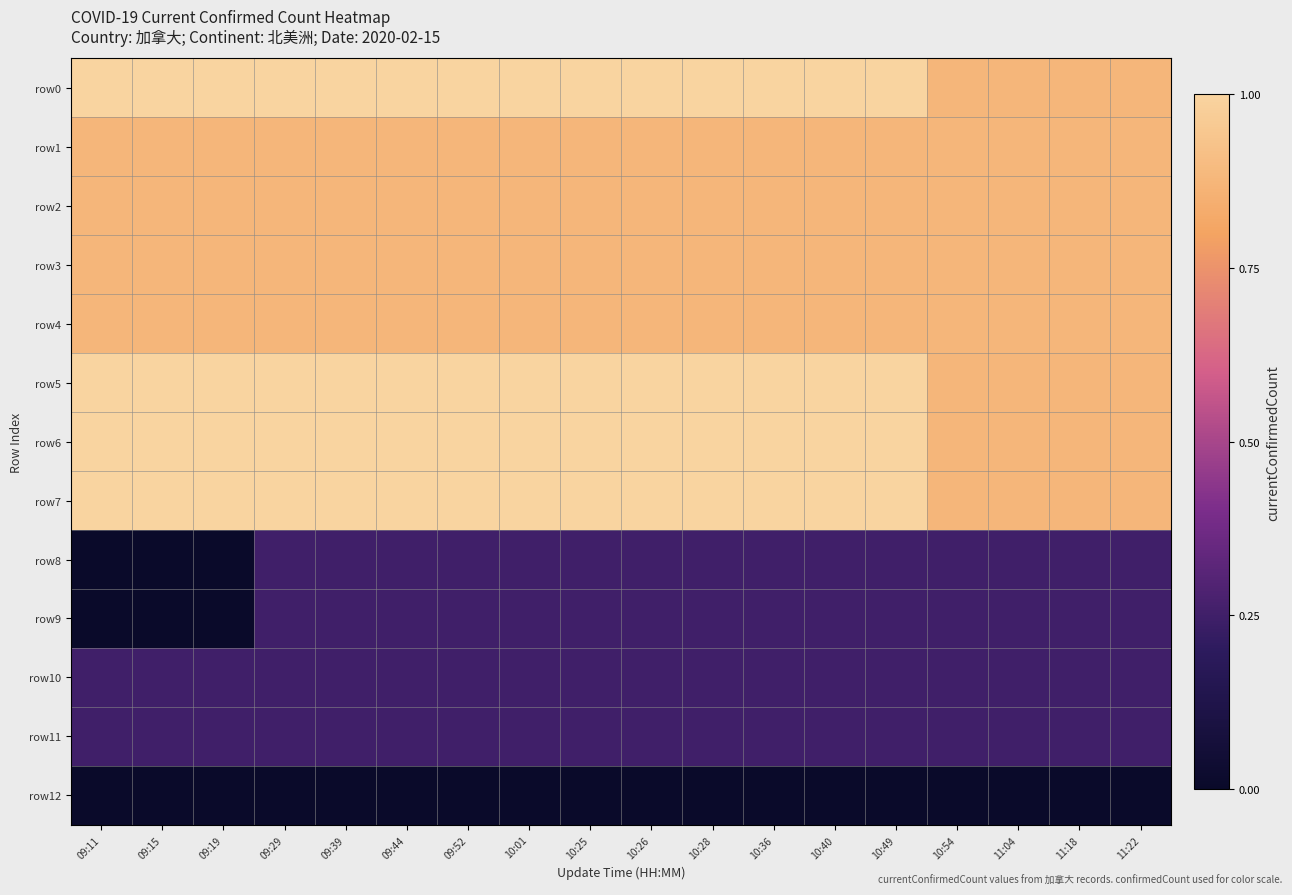

At which category does the chart reach its peak across all series?

09:11